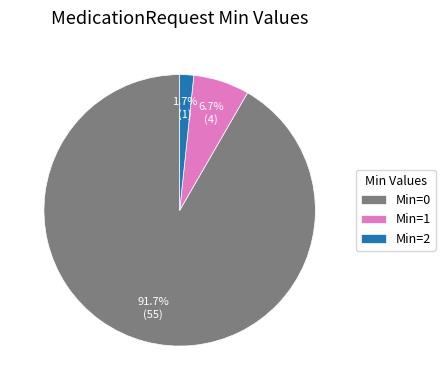

How many segments does this pie chart have?

3